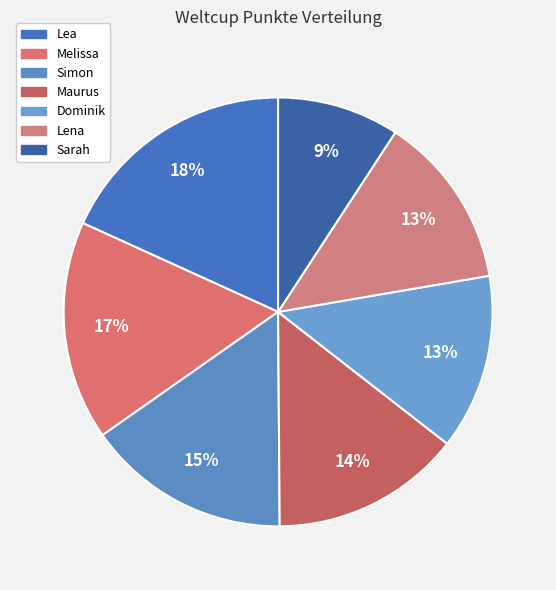

Which category has the smallest portion of the pie?

Sarah